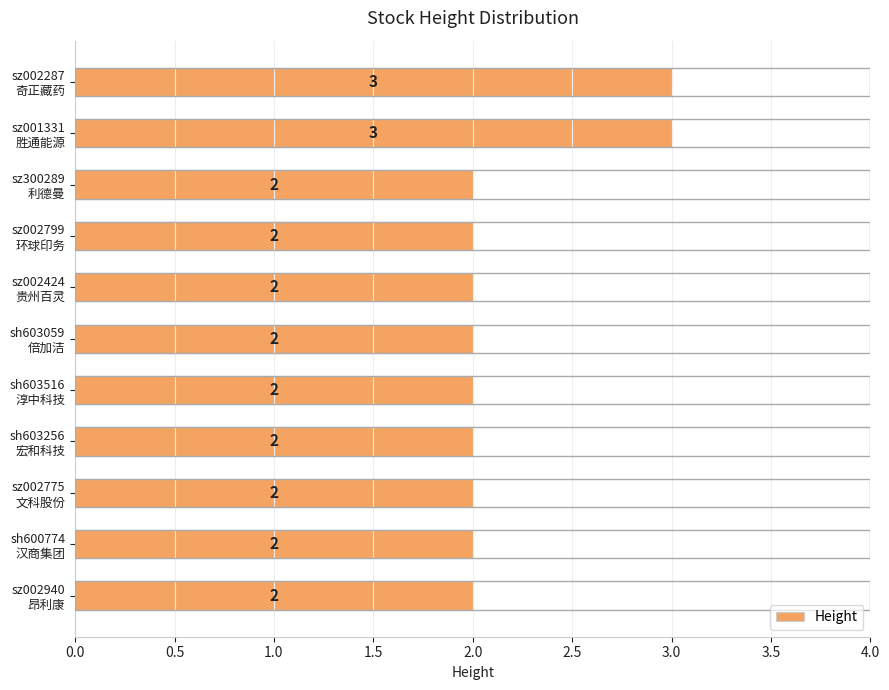

What is the sum of all values?

24